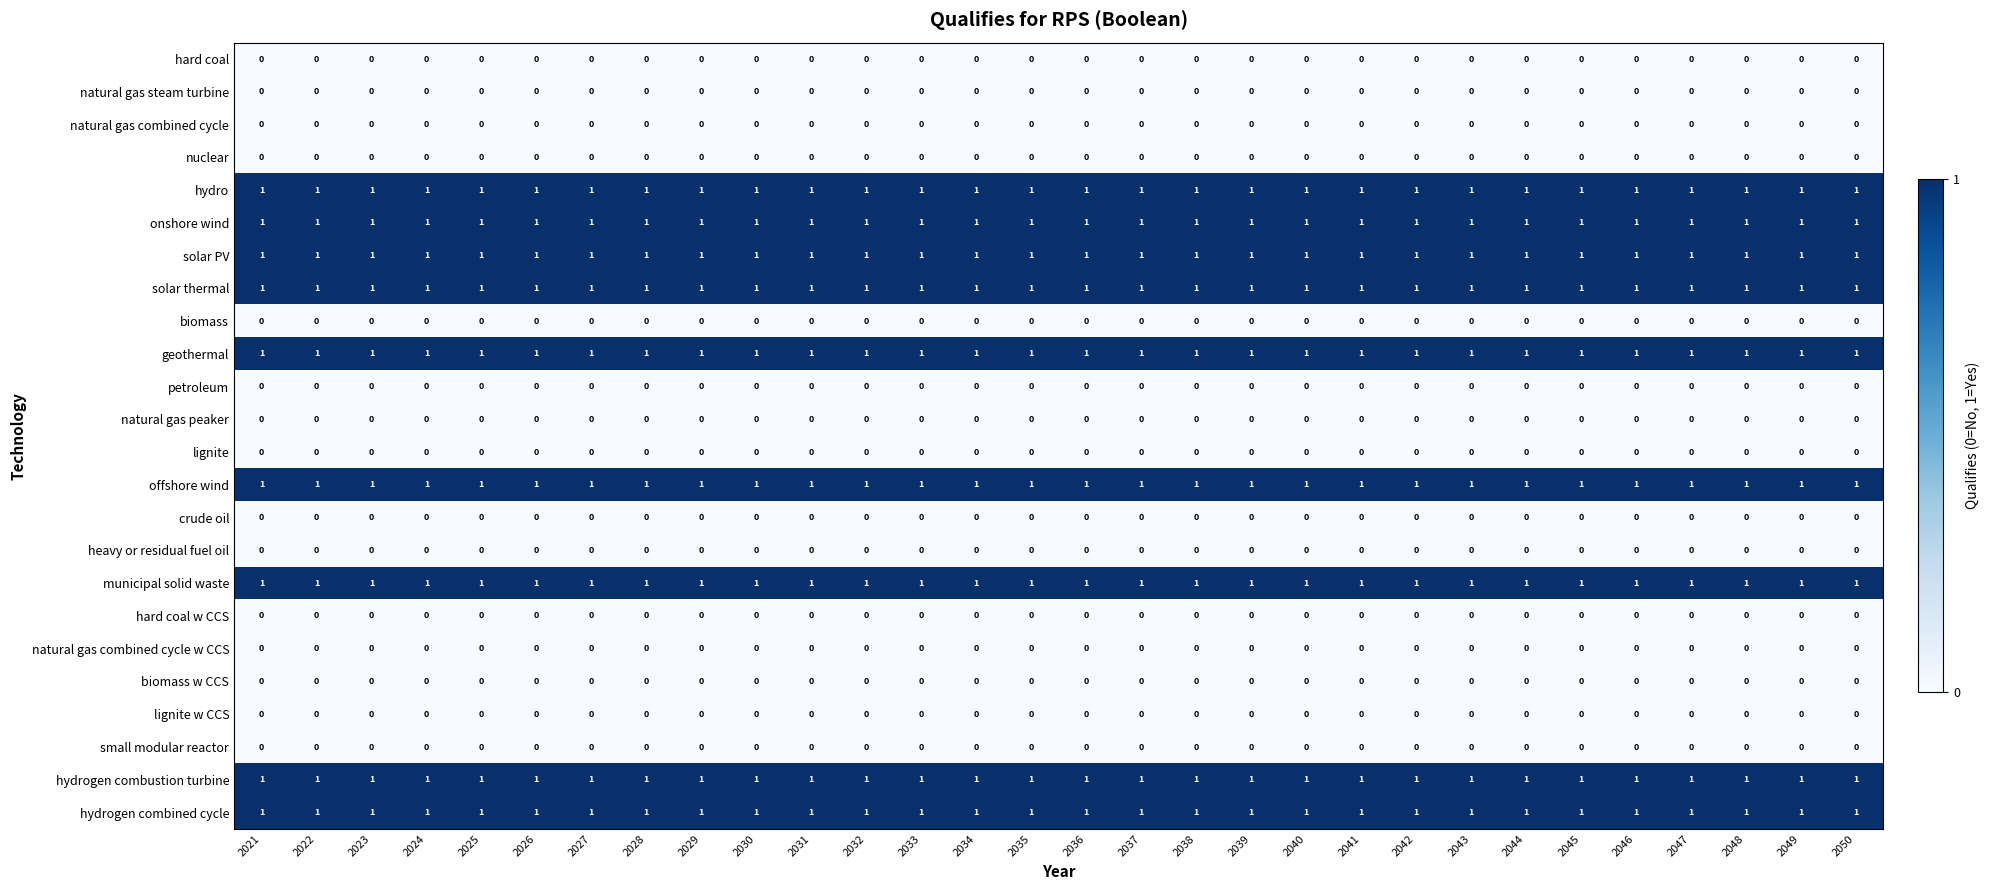

True or false: natural gas combined cycle has a value of 0 at 2033.

True